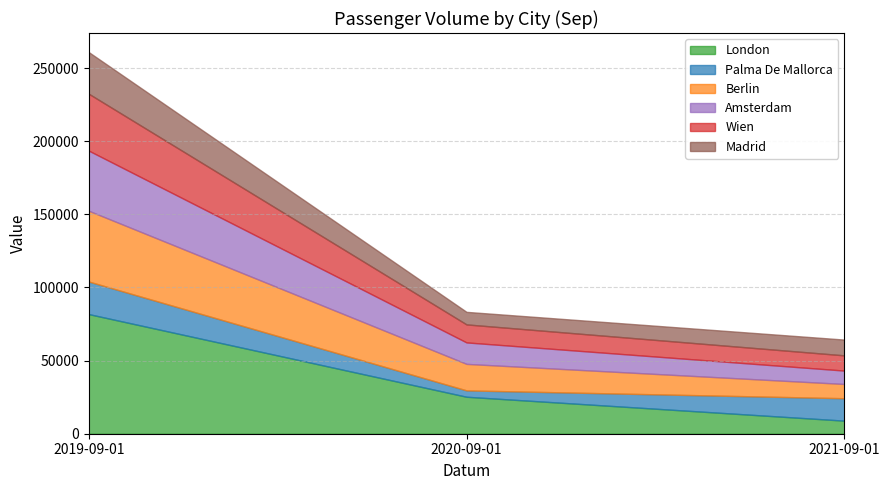

Is the value of Wien at 2020-09-01 greater than the value of Amsterdam at 2019-09-01?

No